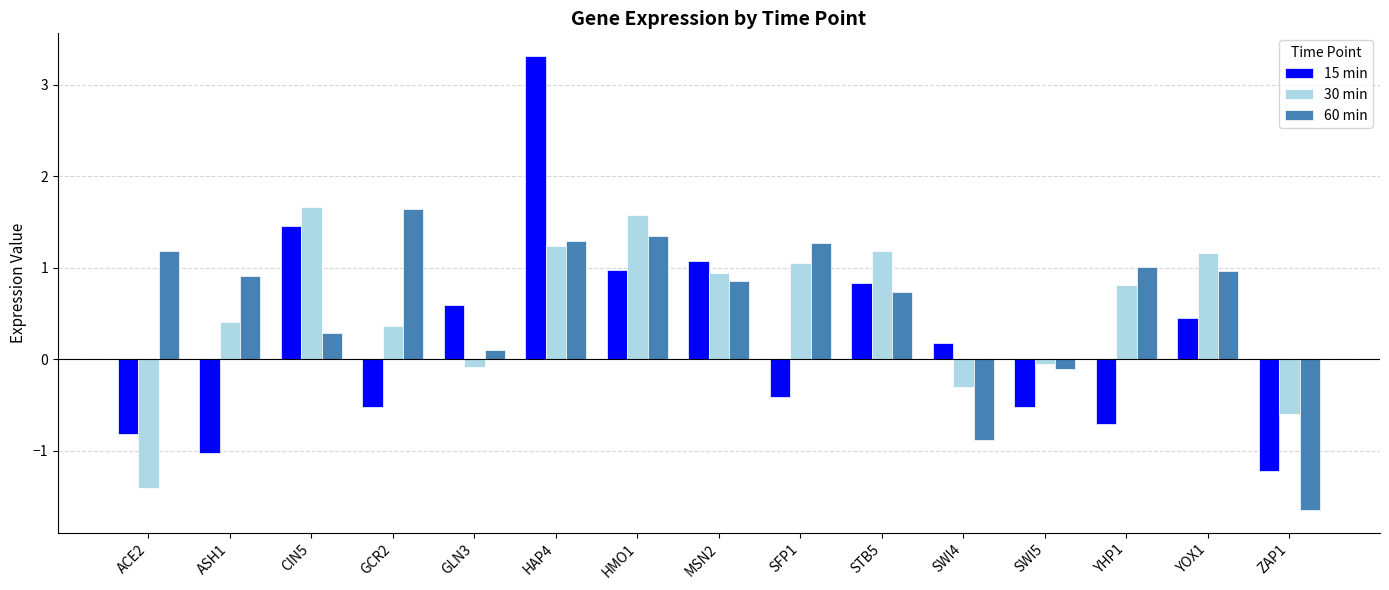

Rank the series at GCR2 from highest to lowest value.

60 min, 30 min, 15 min